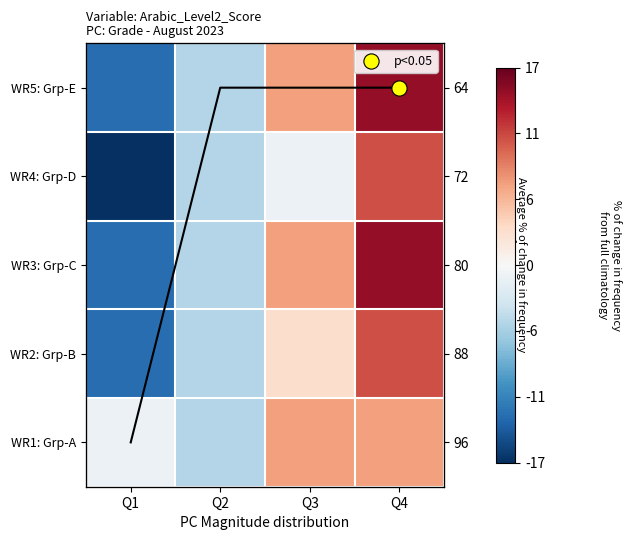

The value of WR2: Grp-B at Q2 is -5. True or false?

True